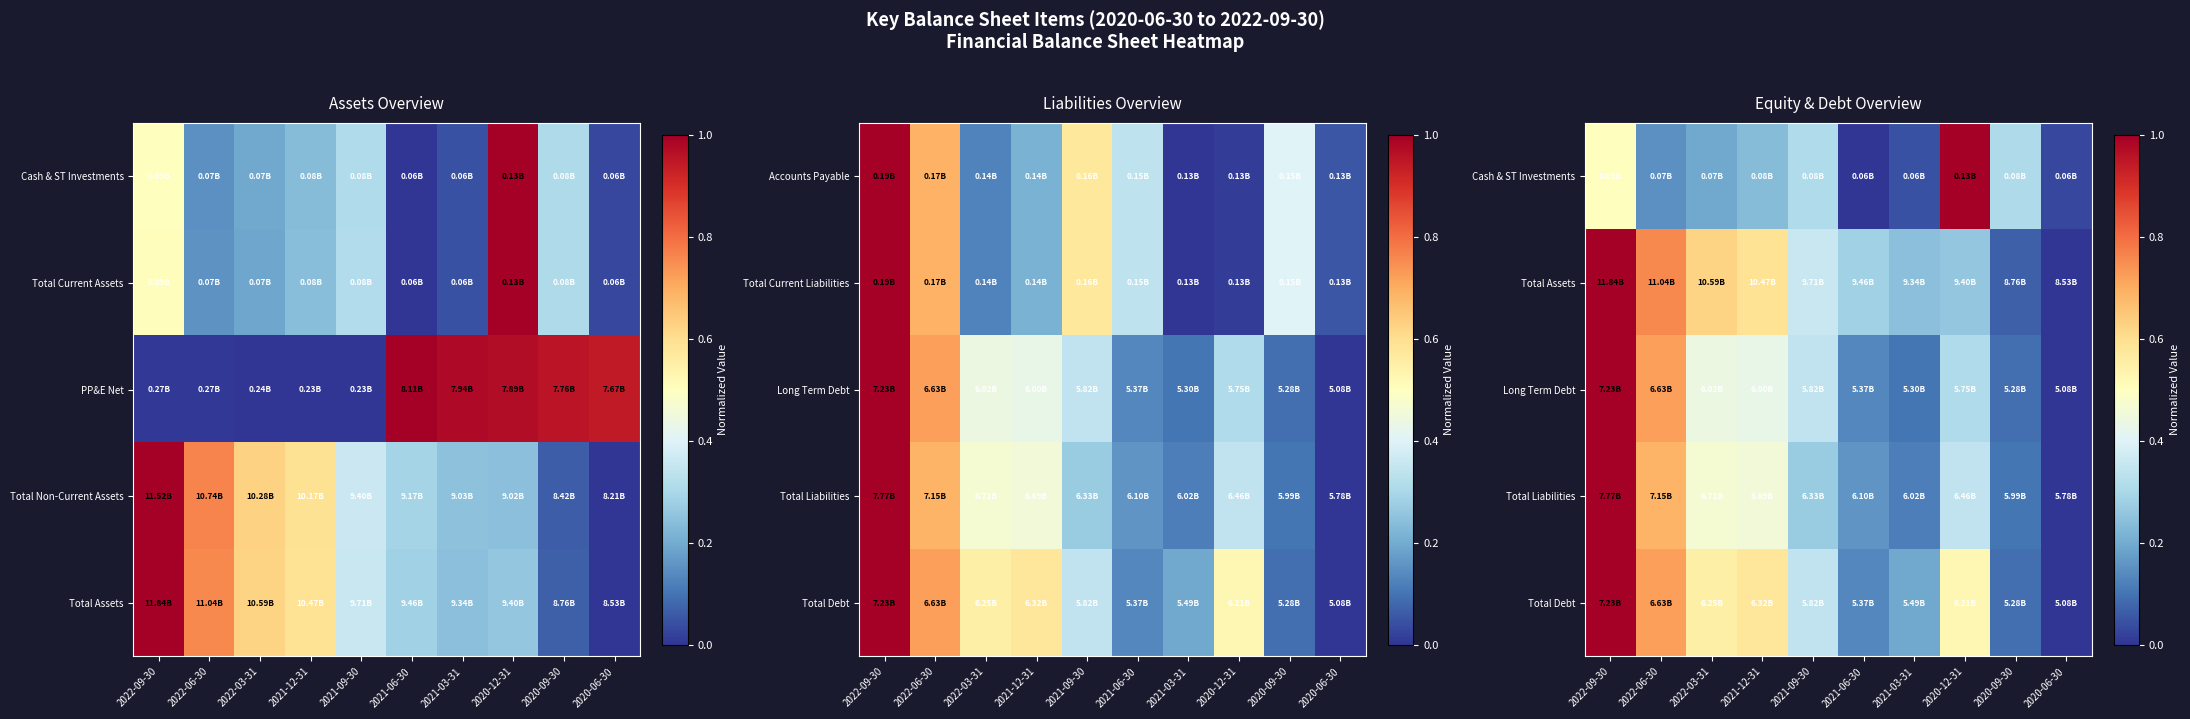

Which has a higher value, 2022-03-31 or 2022-06-30?

2022-03-31